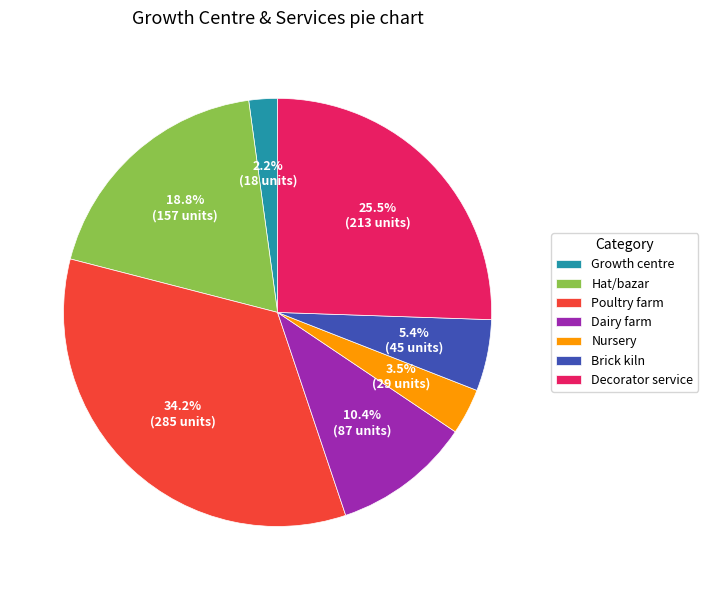

What is the total percentage of Decorator service and Growth centre?

27.7%